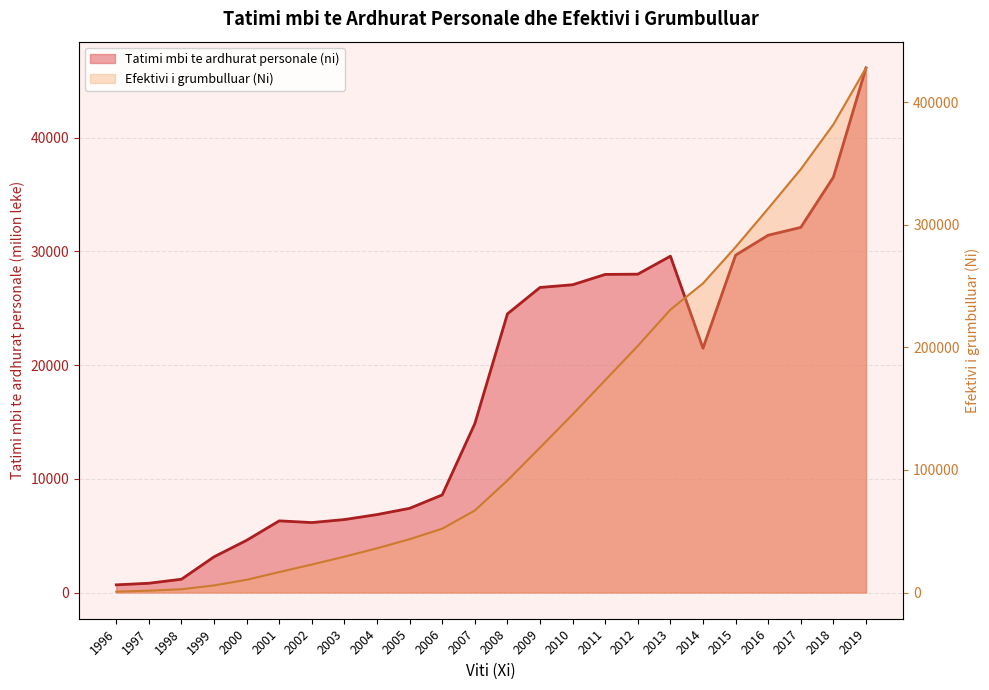

At which label does Efektivi i grumbulluar (Ni) first exceed 91427?

2009